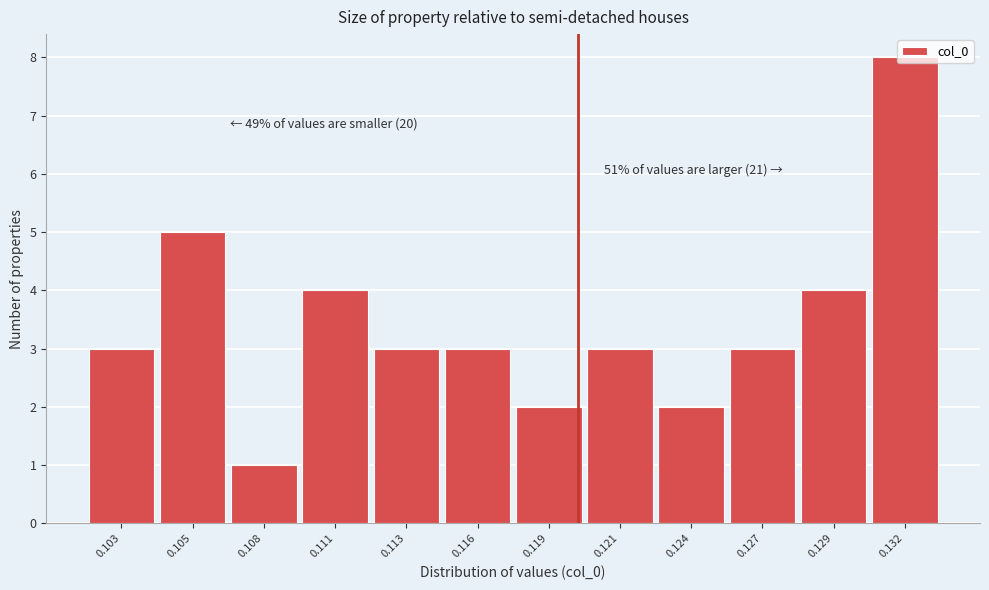

What is the greatest value displayed?

8